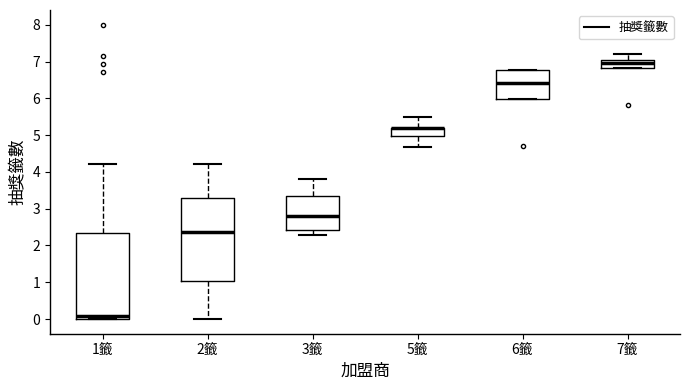

Reading left to right, transcribe this box plot: for each box, give where its median line is, the range the box spans, and where its two whiskers end, as read against the y-axis. The values are not printed on the chart, so give them approximately, as read against the axis.

1籤: median 0.1, box 0.0 to 2.3, whiskers 0.0 to 4.2
2籤: median 2.4, box 1.0 to 3.3, whiskers 0.0 to 4.2
3籤: median 2.8, box 2.4 to 3.3, whiskers 2.3 to 3.8
5籤: median 5.2 (drawn on the box's upper edge), box 5.0 to 5.2, whiskers 4.7 to 5.5
6籤: median 6.4, box 6.0 to 6.8, whiskers 6.0 to 6.8
7籤: median 7.0, box 6.8 to 7.1, whiskers 6.8 to 7.2